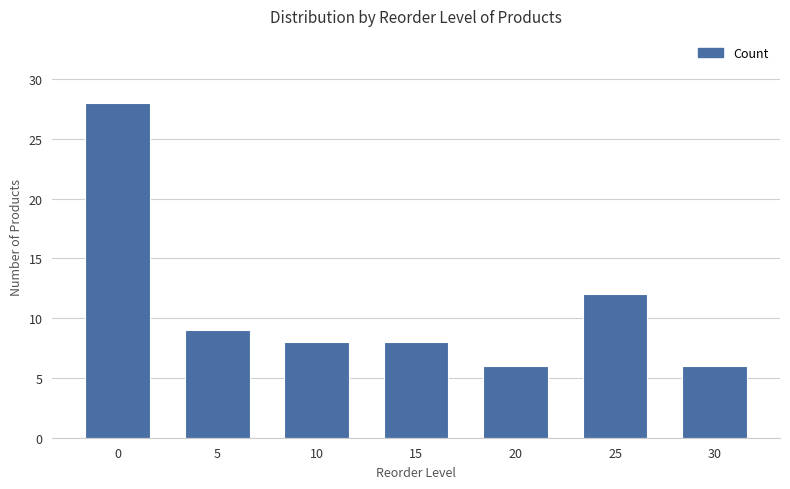

Reading right to left, transcribe all the data shown in this chart.

30=6	25=12	20=6	15=8	10=8	5=9	0=28